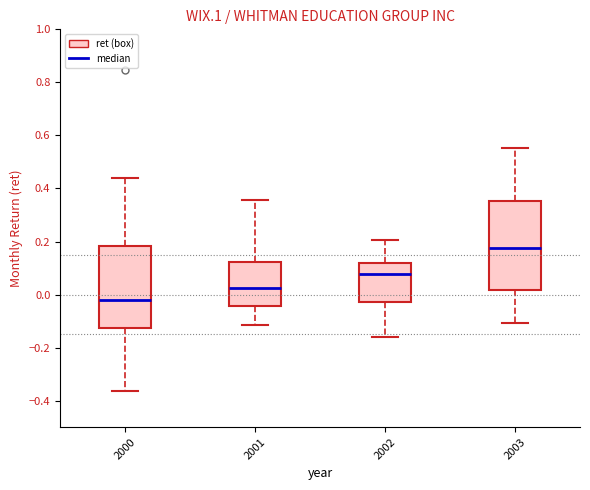

Which box is the tallest, from its lower edge to its upper edge?

2003